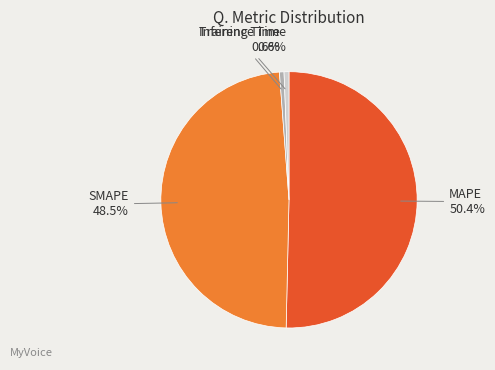

Count the number of slices in the pie.

4